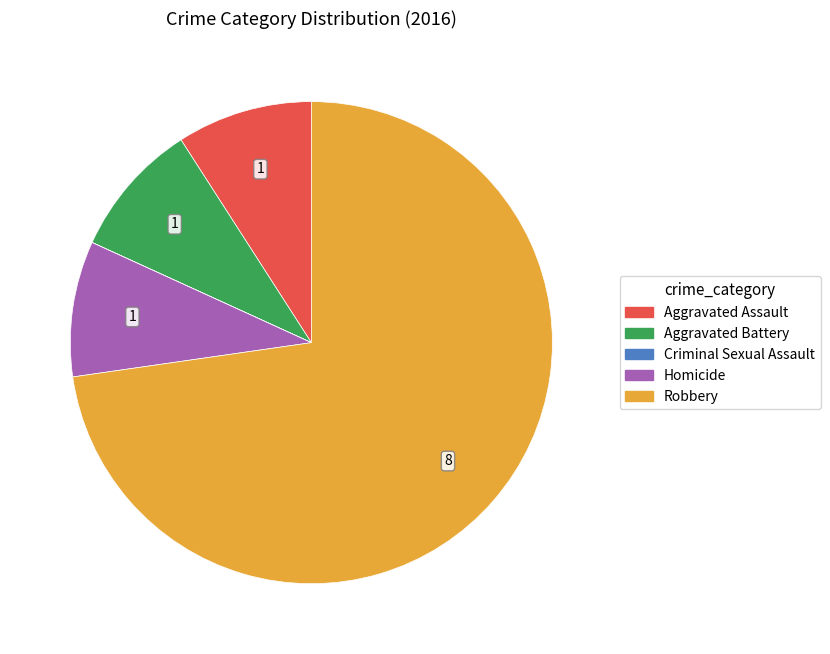

Which has a higher value, Robbery or Homicide?

Robbery